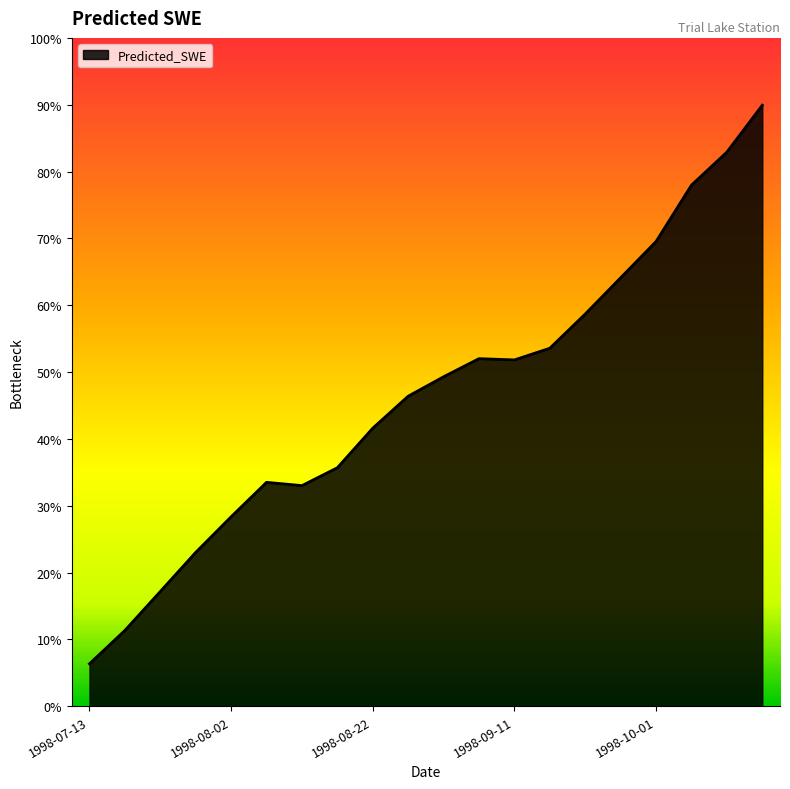

Is this an area chart (filled region under the line)?

Yes